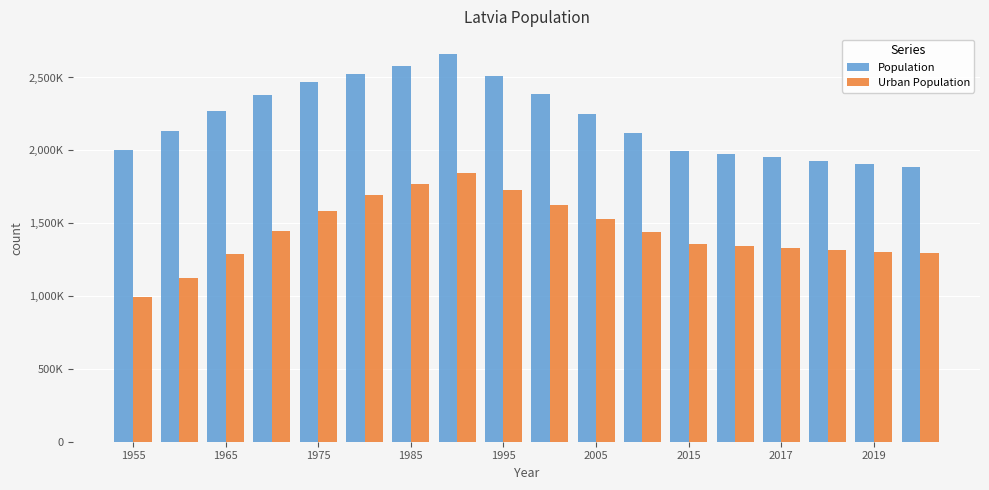

What is the smallest value displayed?

990984